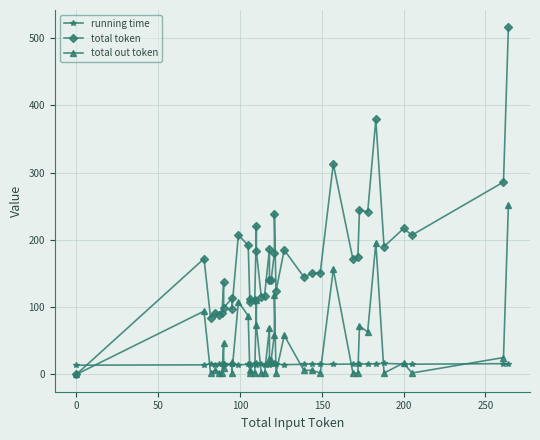

Is it true that total out token equals 1.2 at 37?

False